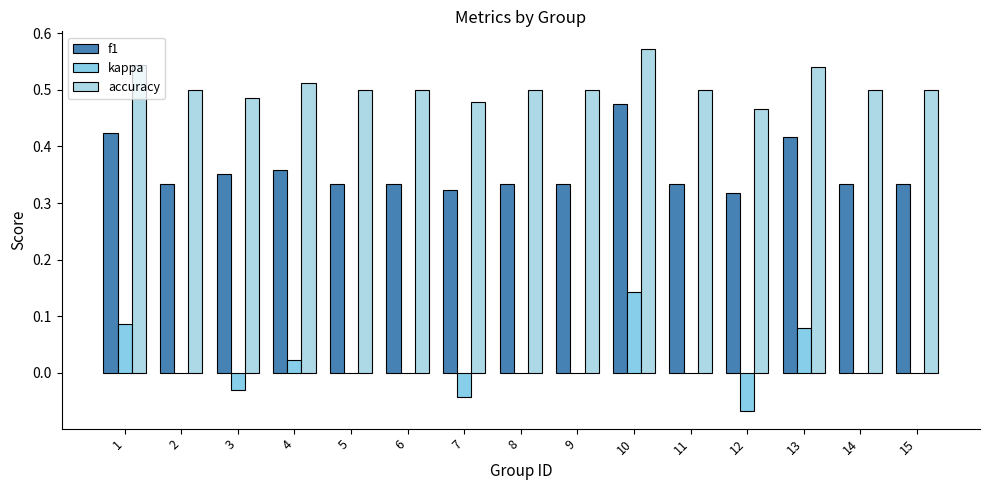

At which label does kappa reach its minimum?

12